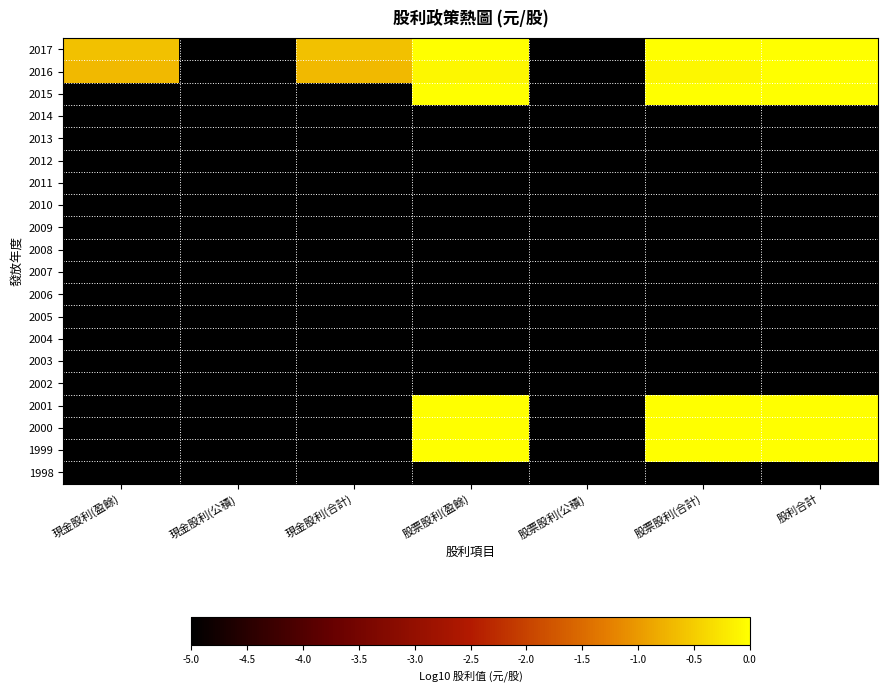

List the series in order of their peak value, highest first.

2017, 2016, 2015, 2001, 2000, 1999, 2014, 2013, 2012, 2011, 2010, 2009, 2008, 2007, 2006, 2005, 2004, 2003, 2002, 1998